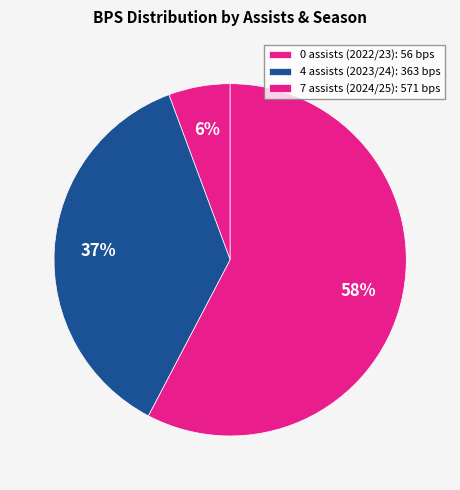

What is the largest slice in the pie chart?

7 assists (2024/25)